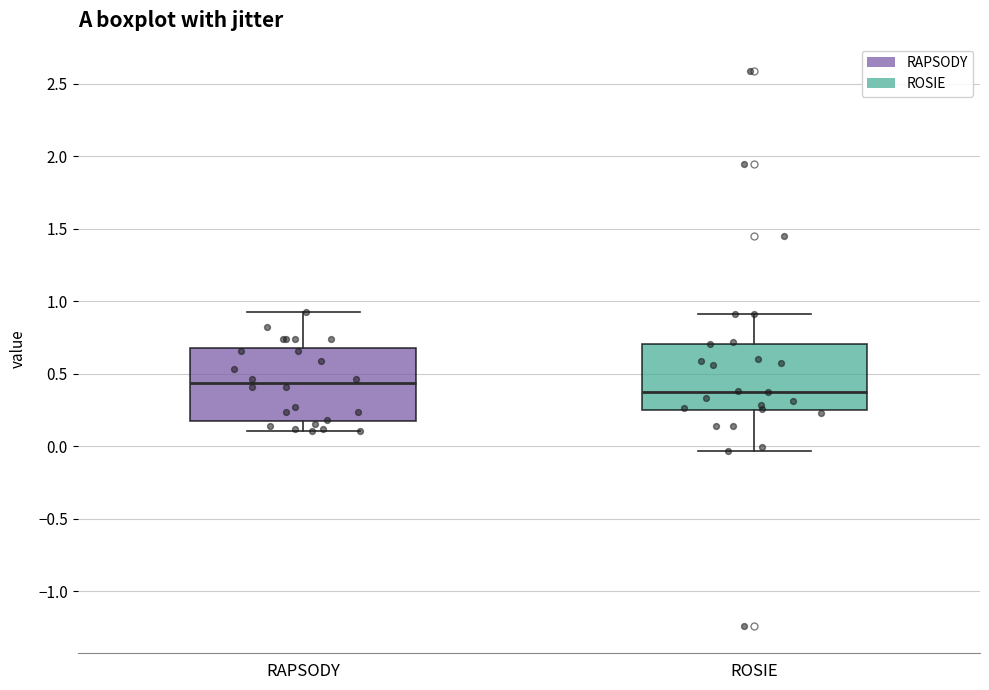

Reading left to right, transcribe this box plot: for each box, give where its median line is, the range the box spans, and where its two whiskers end, as read against the y-axis. The values are not printed on the chart, so give them approximately, as read against the axis.

RAPSODY: median 0.45, box 0.20 to 0.70, whiskers 0.10 to 0.95
ROSIE: median 0.40, box 0.25 to 0.70, whiskers -0.05 to 0.90